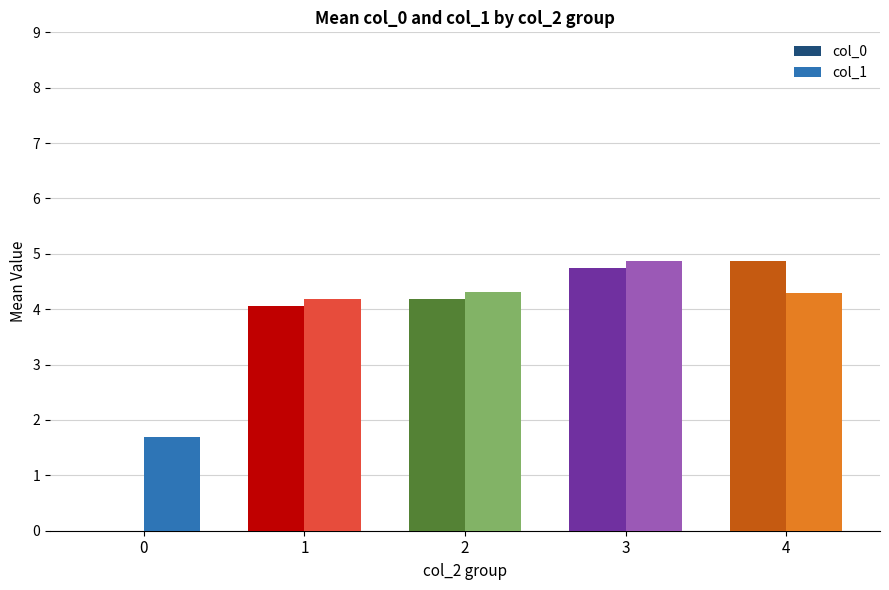

Reading left to right, what are all the values shown in this chart?

col_0: 0.0	4.1	4.2	4.7	4.9
col_1: 1.7	4.2	4.3	4.9	4.3